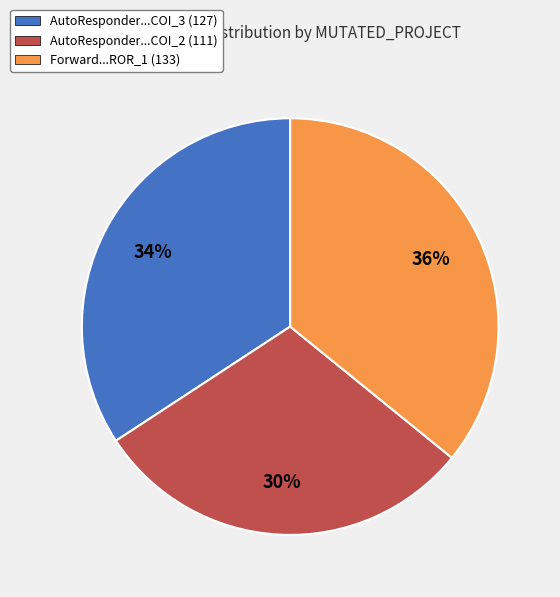

To the nearest percent, what is the average slice percentage?

33%